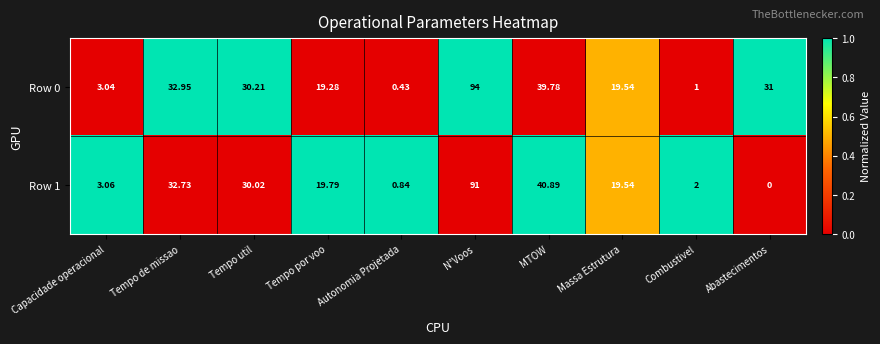

At how many categories does at least one series exceed 0?

10